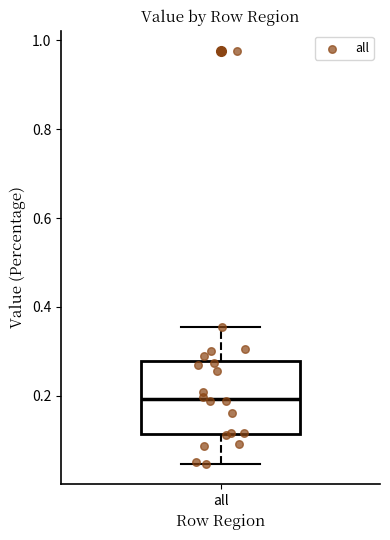

Transcribe this box plot: give where the median line is, the range the box spans, and where the two whiskers end, as read against the y-axis. The values are not printed on the chart, so give them approximately, as read against the axis.

median 0.20, box 0.12 to 0.28, whiskers 0.04 to 0.36